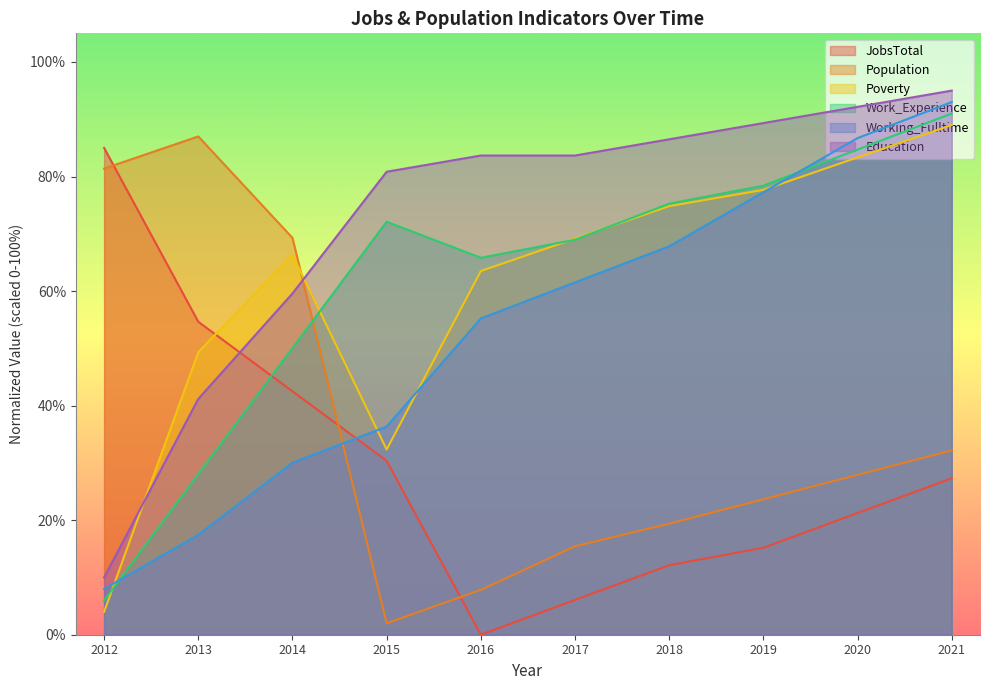

What is the spread (max minus min) of values at 2021?

67.7